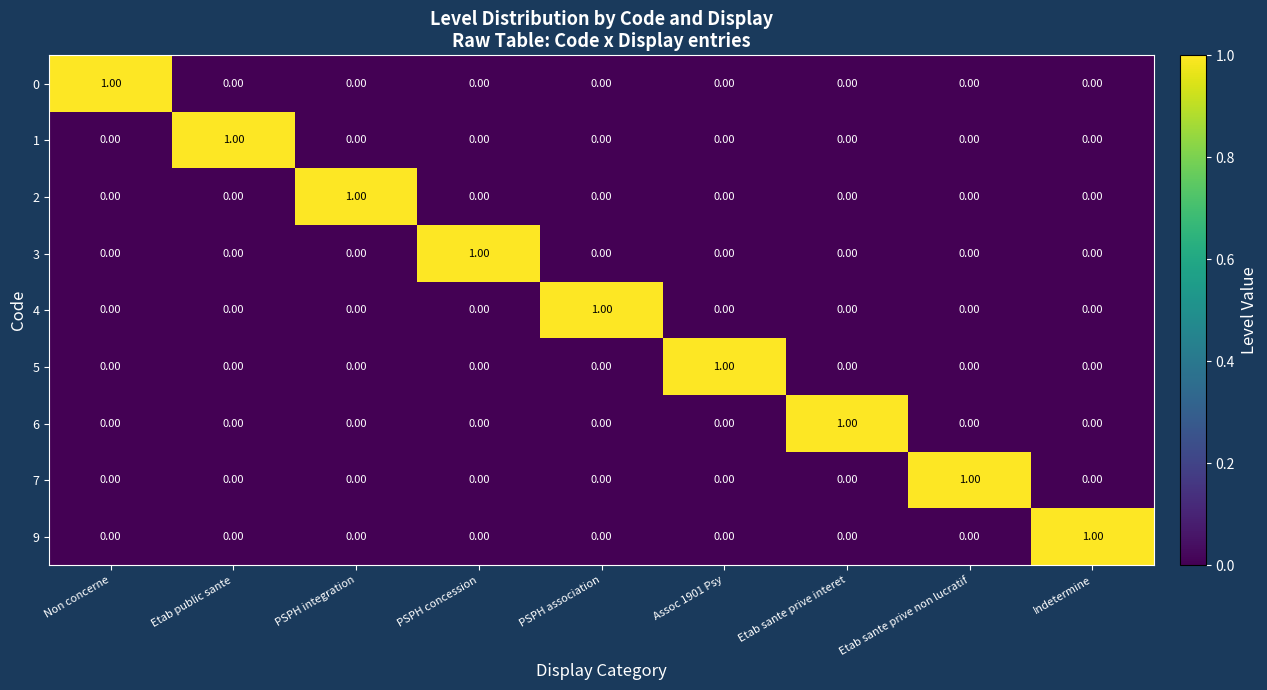

At how many categories does at least one series exceed 0?

9